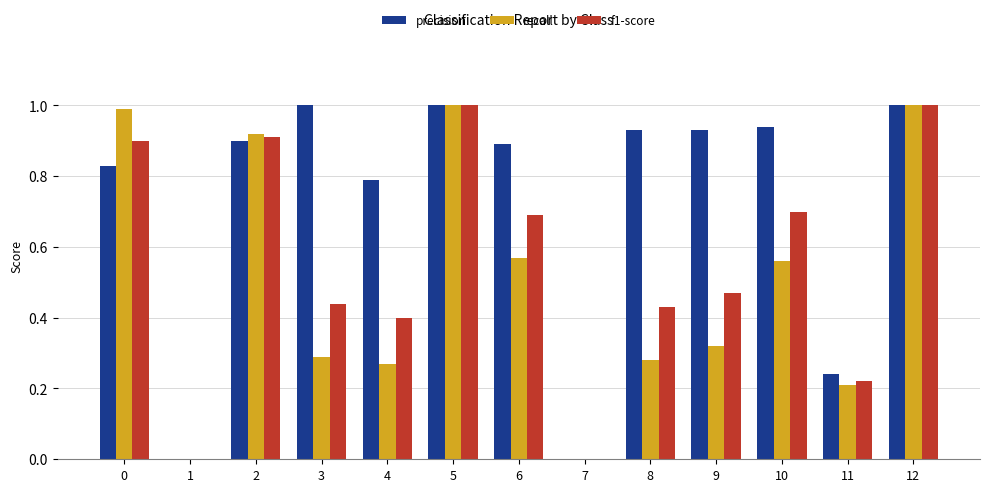

Which series changed the most between 4 and 12?

recall